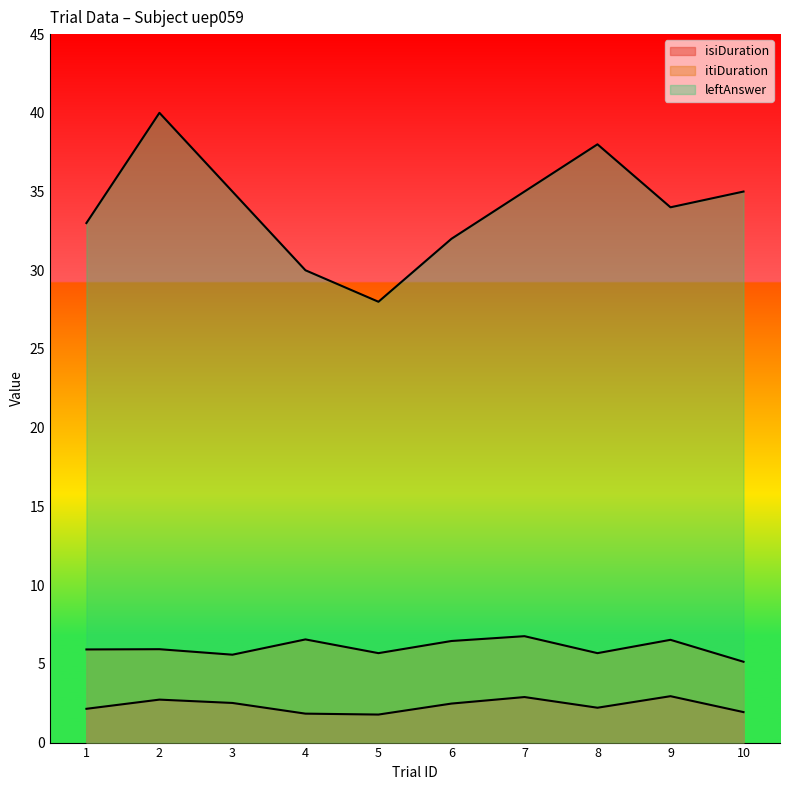

What is the value of the leftAnswer point at the 10th from the left?

35.0